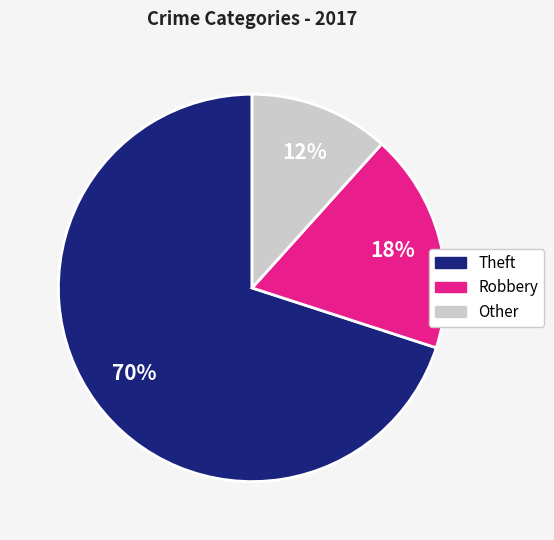

Is there a majority slice in this chart?

Yes